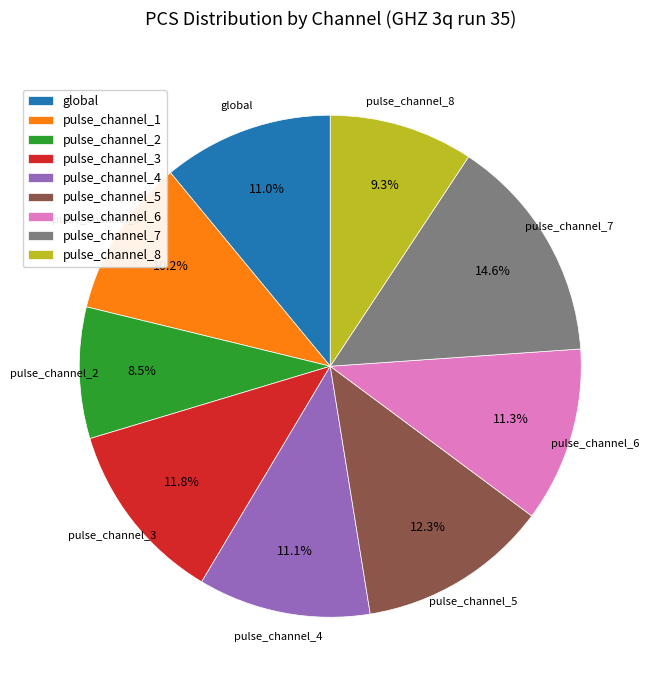

How many slices are in this pie chart?

9